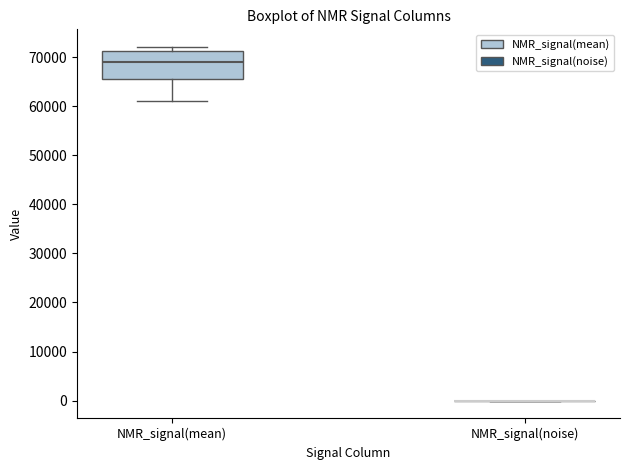

Reading left to right, transcribe this box plot: for each box, give where its median line is, the range the box spans, and where its two whiskers end, as read against the y-axis. The values are not printed on the chart, so give them approximately, as read against the axis.

NMR_signal(mean): median 69000, box 66000 to 71000, whiskers 61000 to 72000
NMR_signal(noise): box collapsed to a line at 0, whiskers 0 to 0